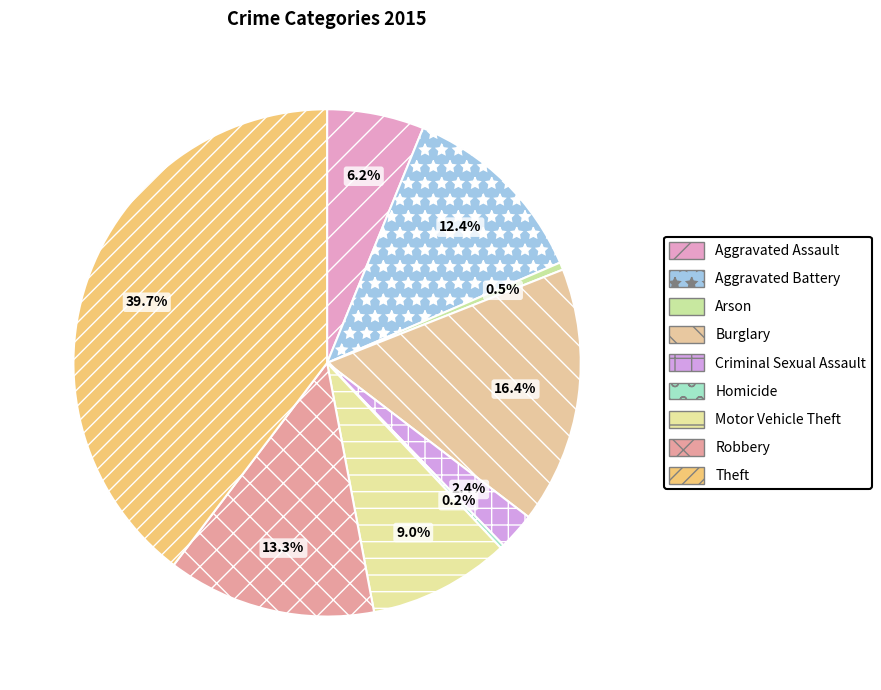

True or false: Arson accounts for 12% of the total.

False